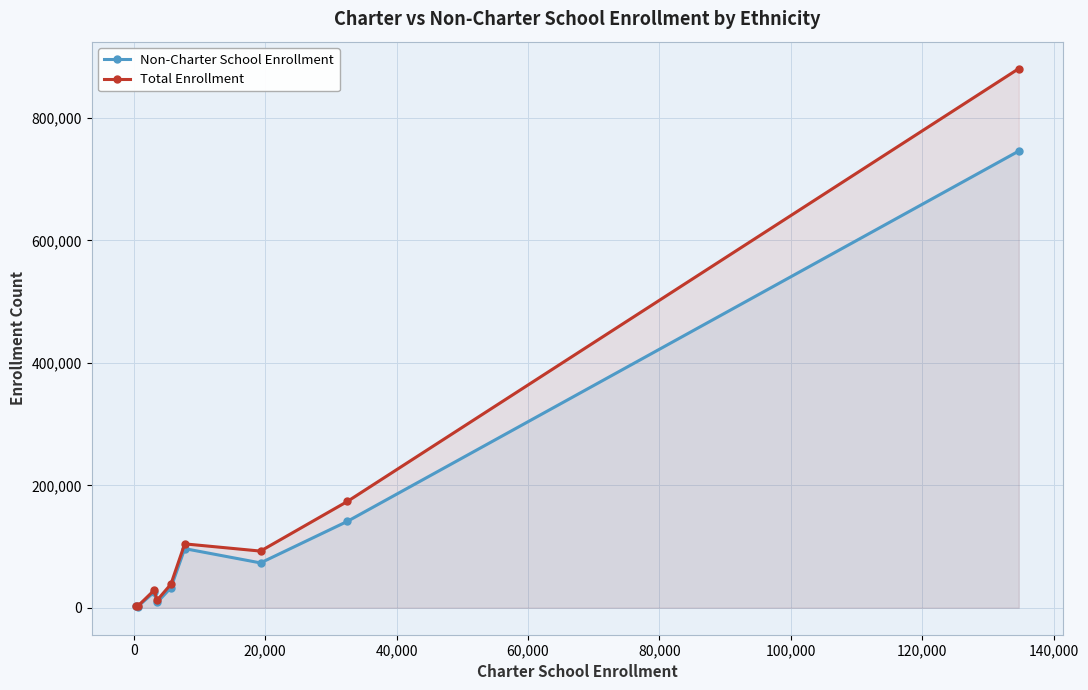

True or false: Total Enrollment and Non-Charter School Enrollment intersect in this chart.

False